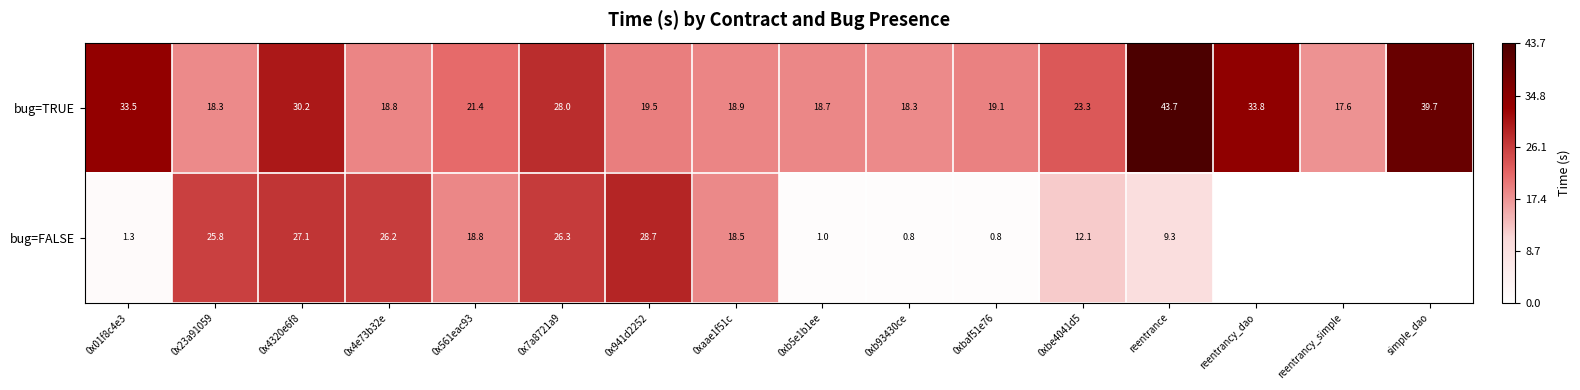

Where is bug=TRUE nearest to the value 30?

0x4320e6f8